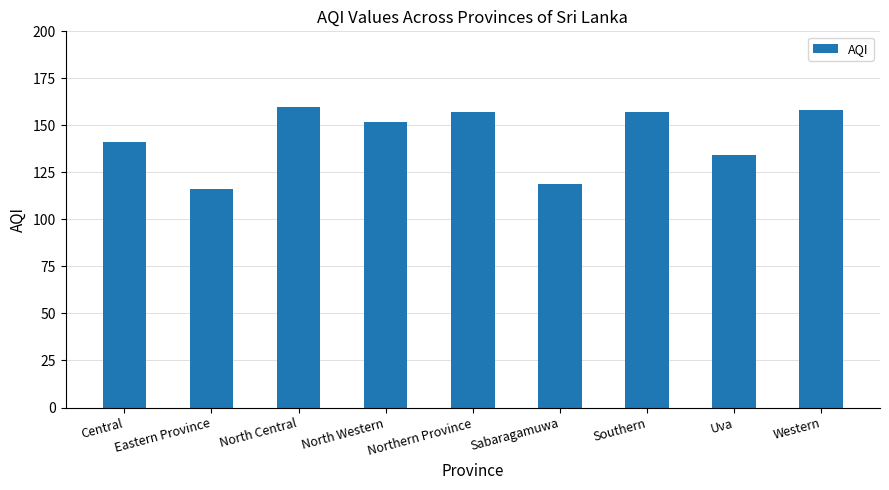

Reading right to left, transcribe all the data shown in this chart.

Western=158	Uva=134	Southern=157	Sabaragamuwa=119	Northern Province=157	North Western=152	North Central=160	Eastern Province=116	Central=141